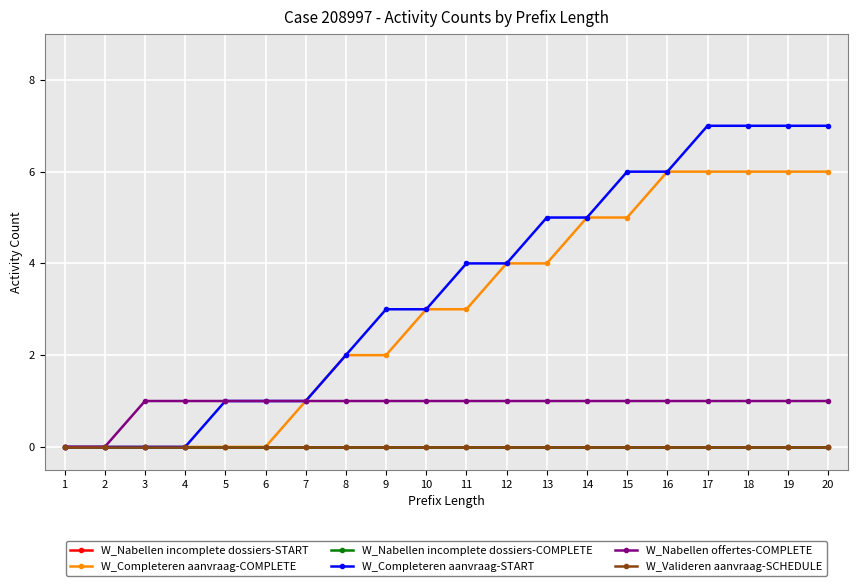

True or false: W_Valideren aanvraag-SCHEDULE and W_Nabellen incomplete dossiers-START intersect in this chart.

False